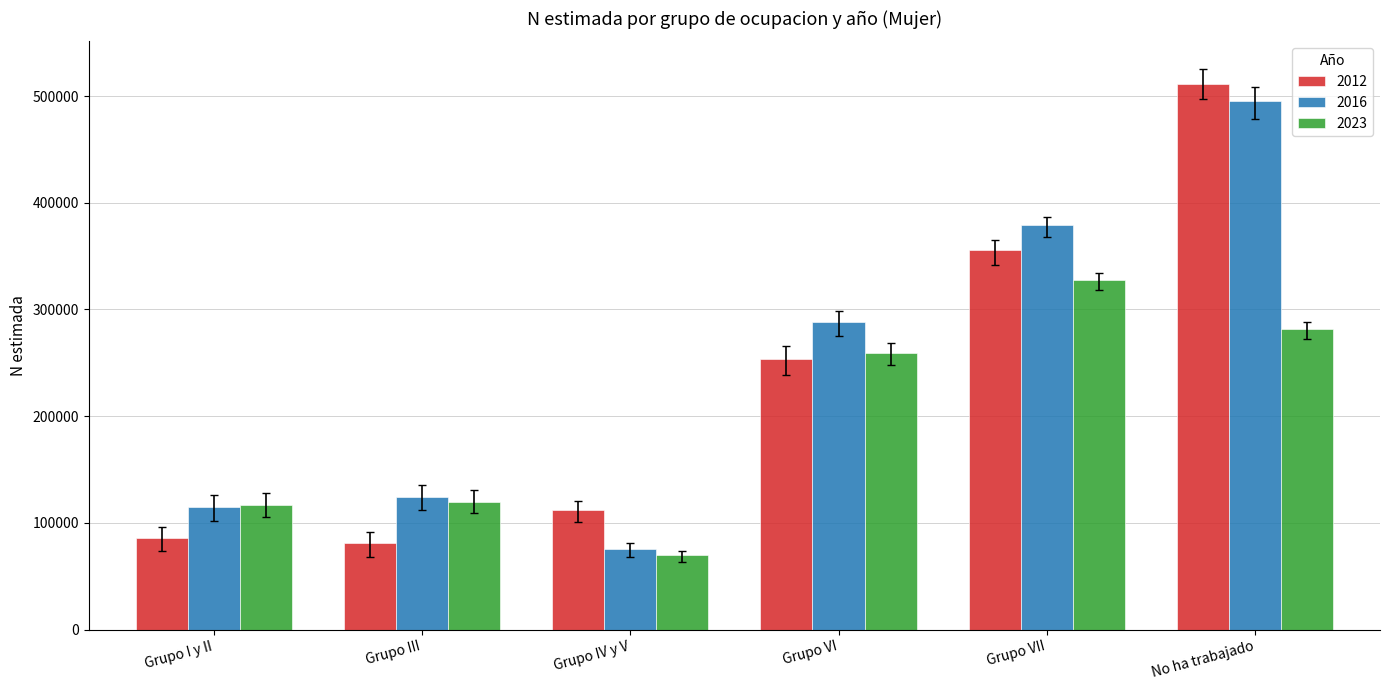

The value of 2012 at Grupo VI is 404300. True or false?

False